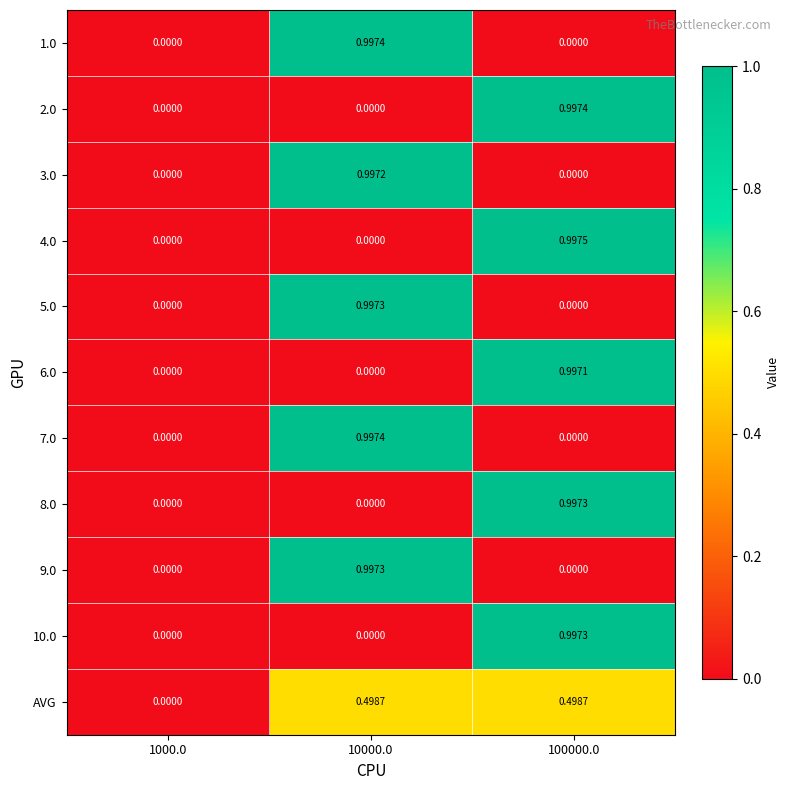

How many positive values does the 9.0 series have?

1